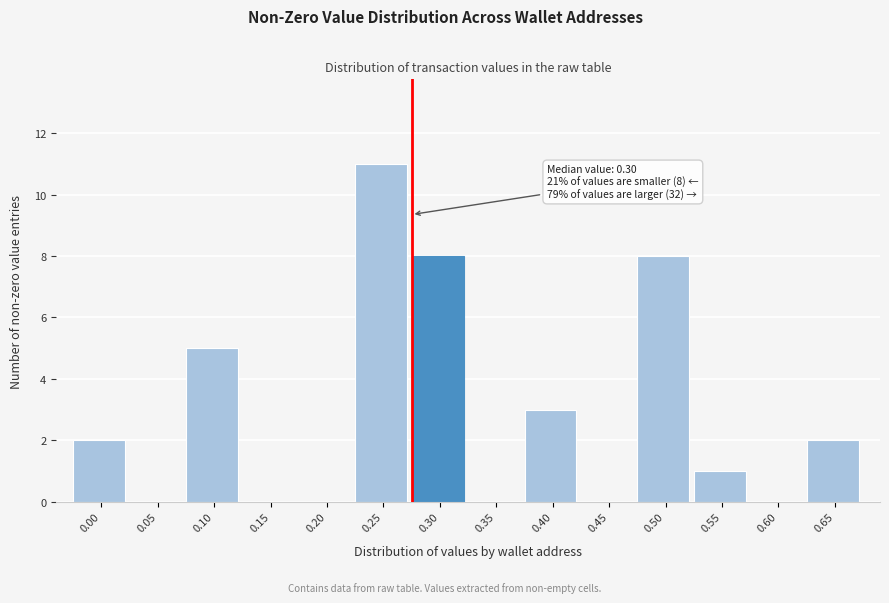

Reading right to left, list all the values displayed in this chart.

0.65=2	0.60=0	0.55=1	0.50=8	0.45=0	0.40=3	0.35=0	0.30=8	0.25=11	0.20=0	0.15=0	0.10=5	0.05=0	0.00=2